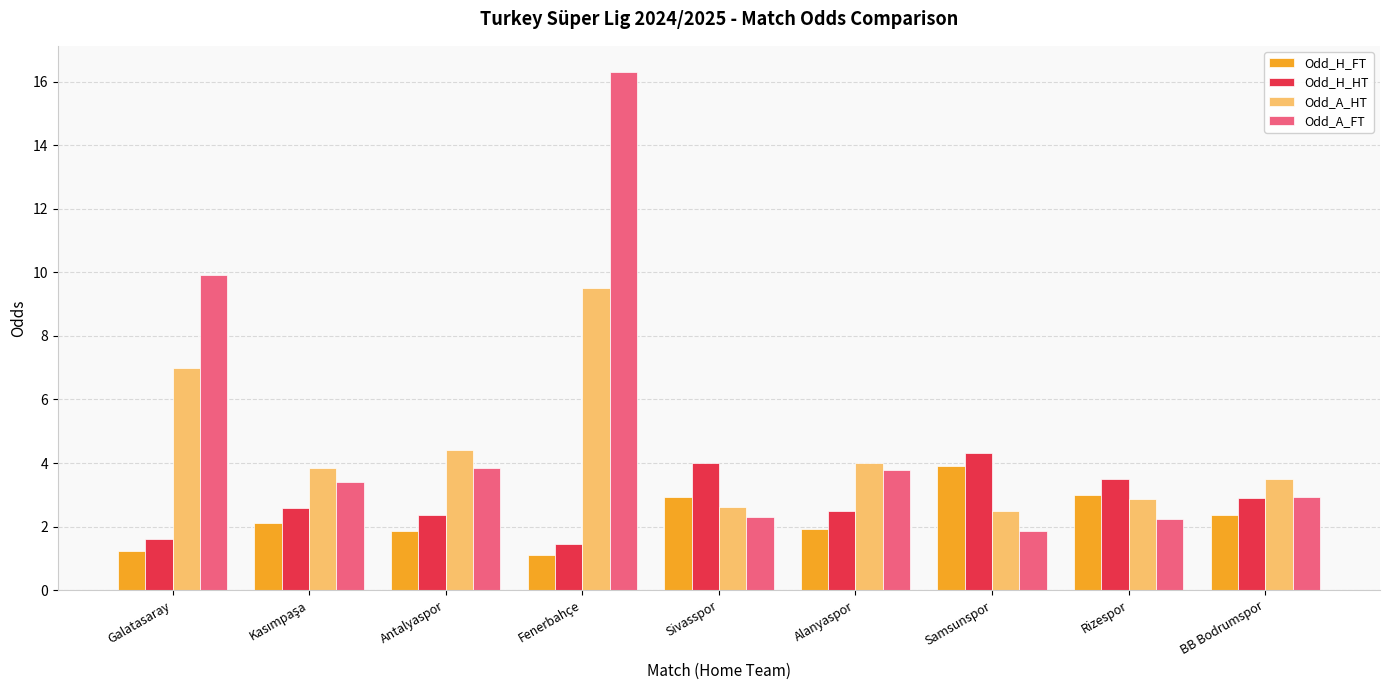

At which category is the sum across all series the highest?

Fenerbahçe